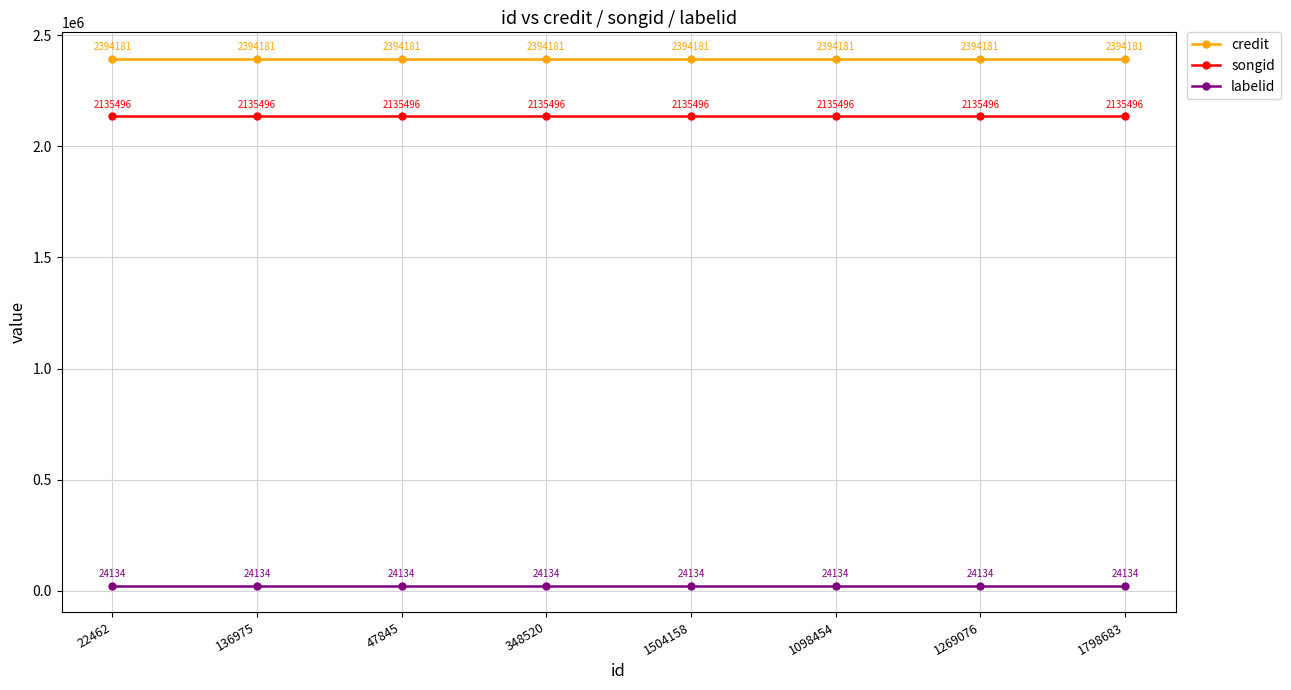

How many series are shown in this chart?

3